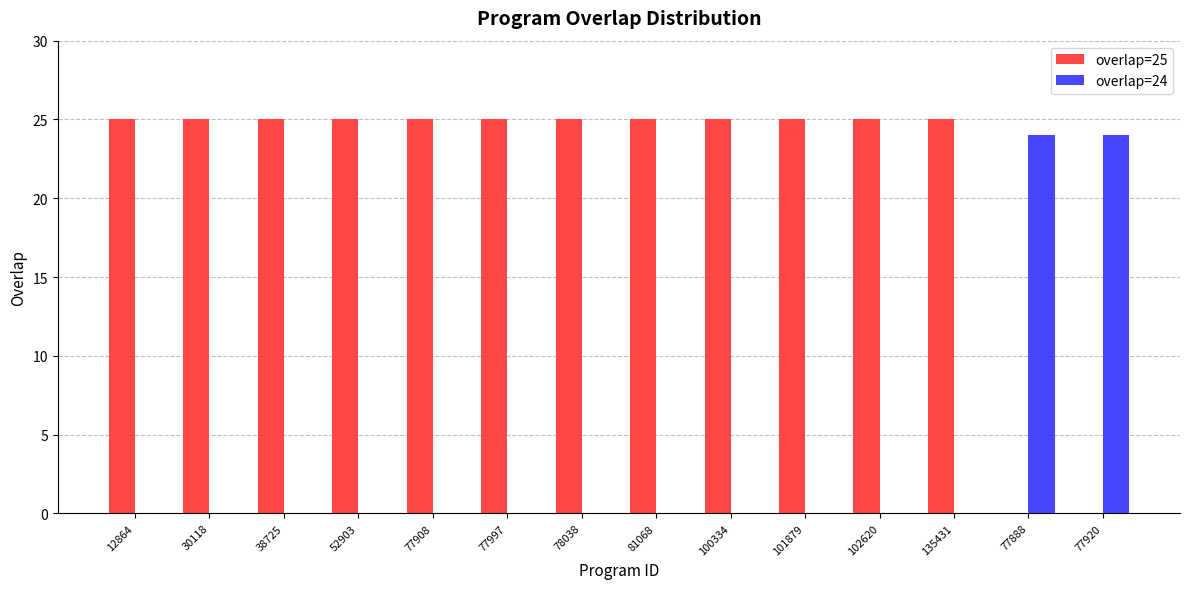

Which series has the largest total across all categories?

overlap=25